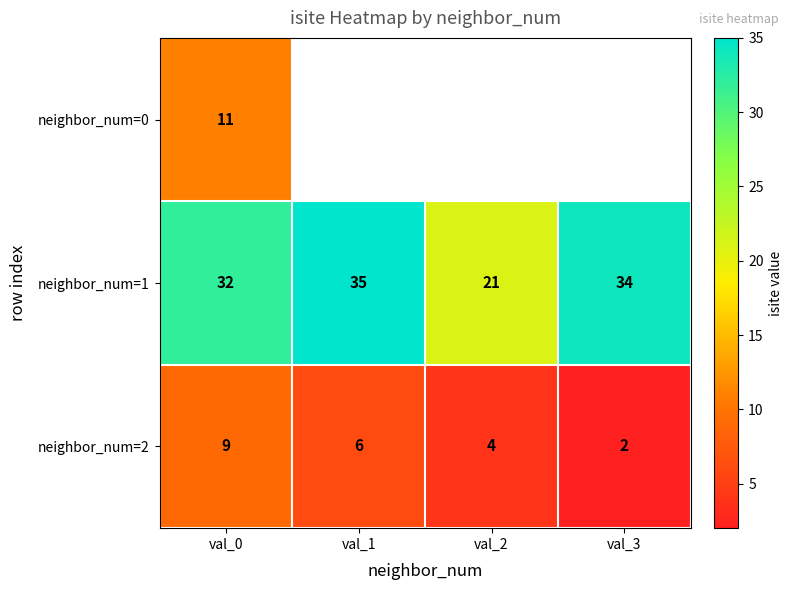

Rank the series at val_0 from highest to lowest value.

neighbor_num=1, neighbor_num=0, neighbor_num=2